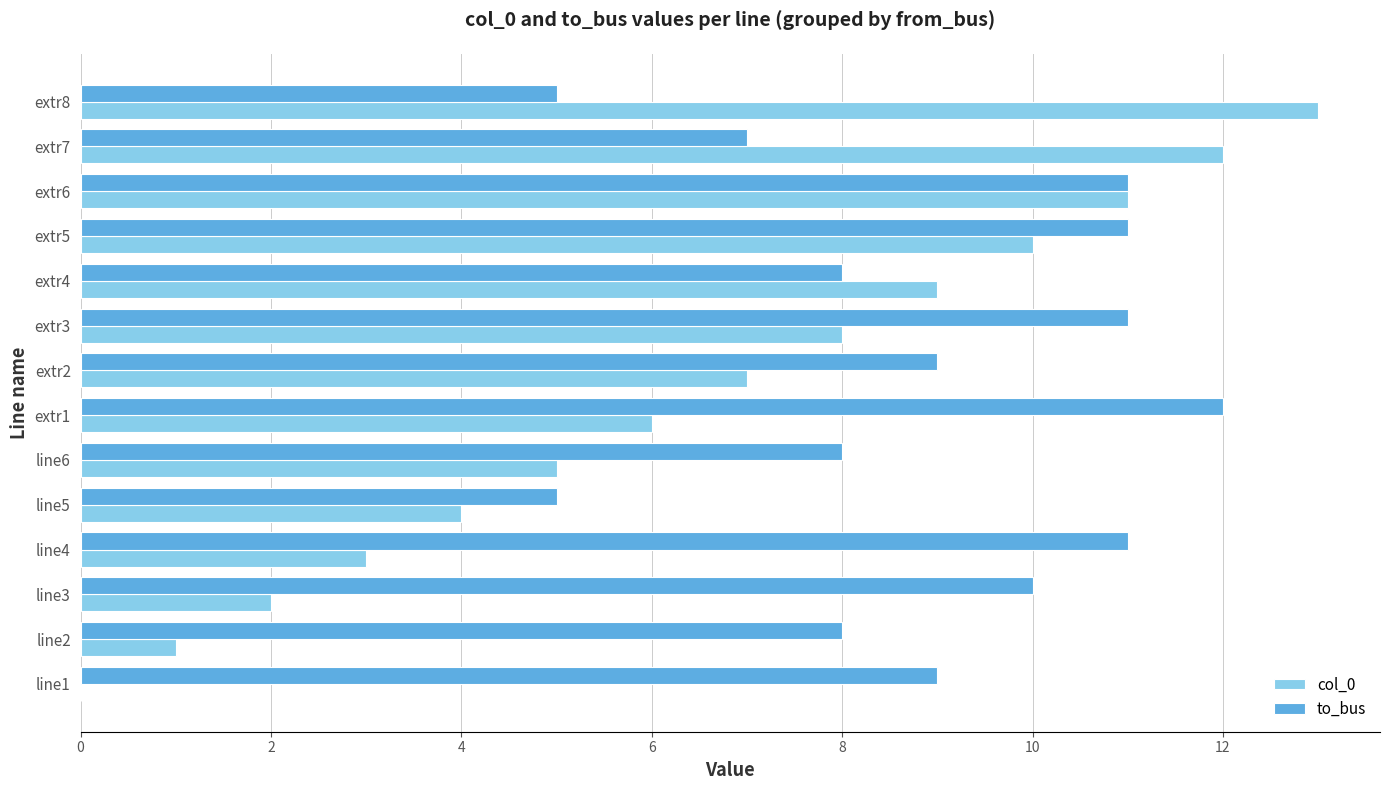

Which series has the widest spread of values?

col_0